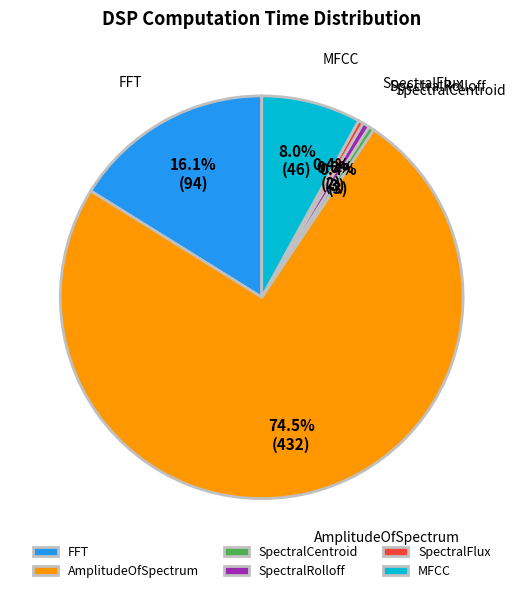

To the nearest percent, what is the combined percentage of SpectralCentroid and SpectralFlux?

1%